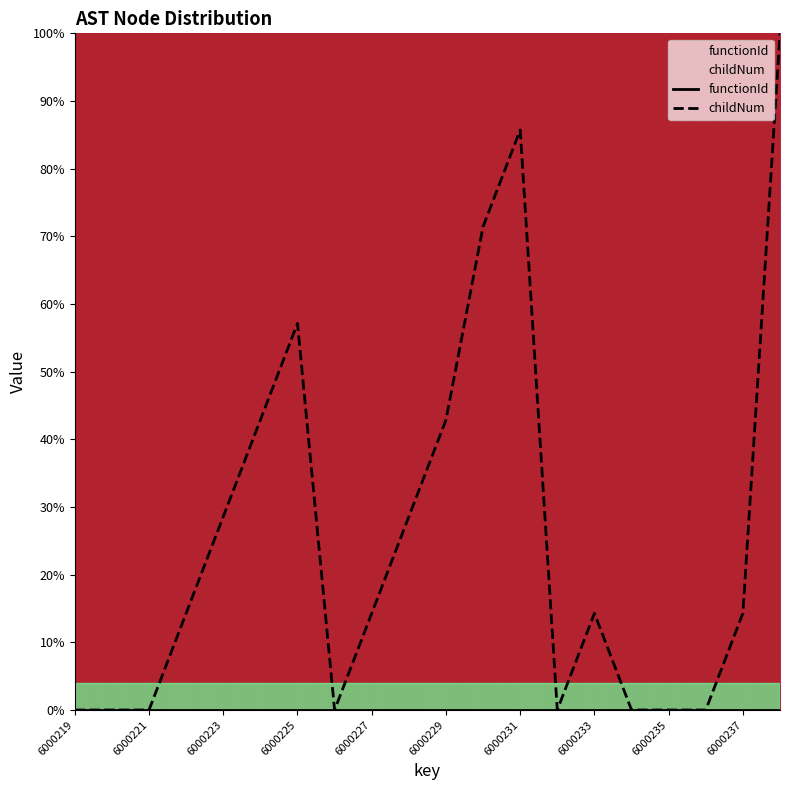

Does the chart display data point markers on the line(s)?

No